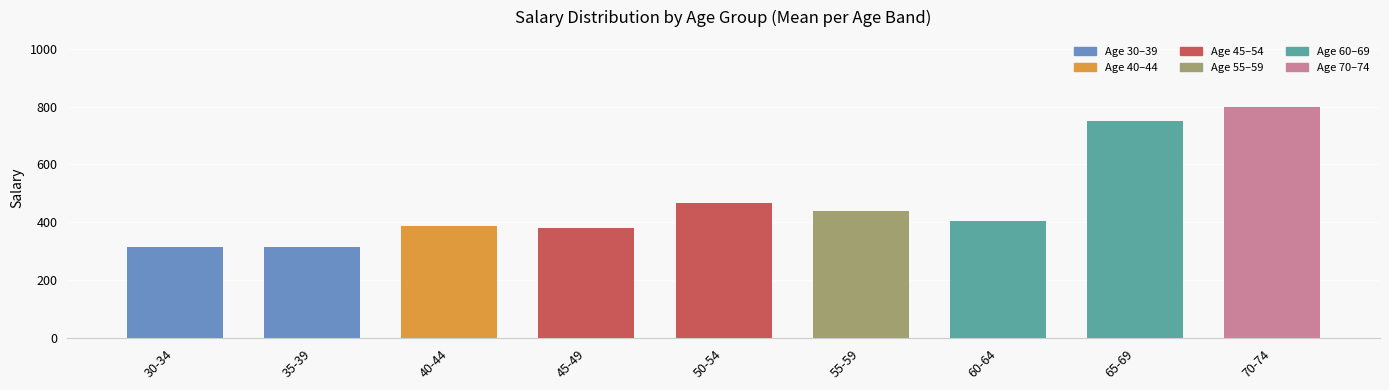

What is the difference between the values at 30-34 and 40-44?

72.7